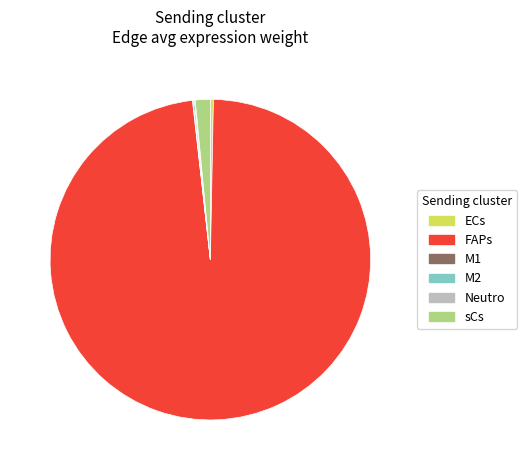

The ECs slice represents 0% of the pie. True or false?

True